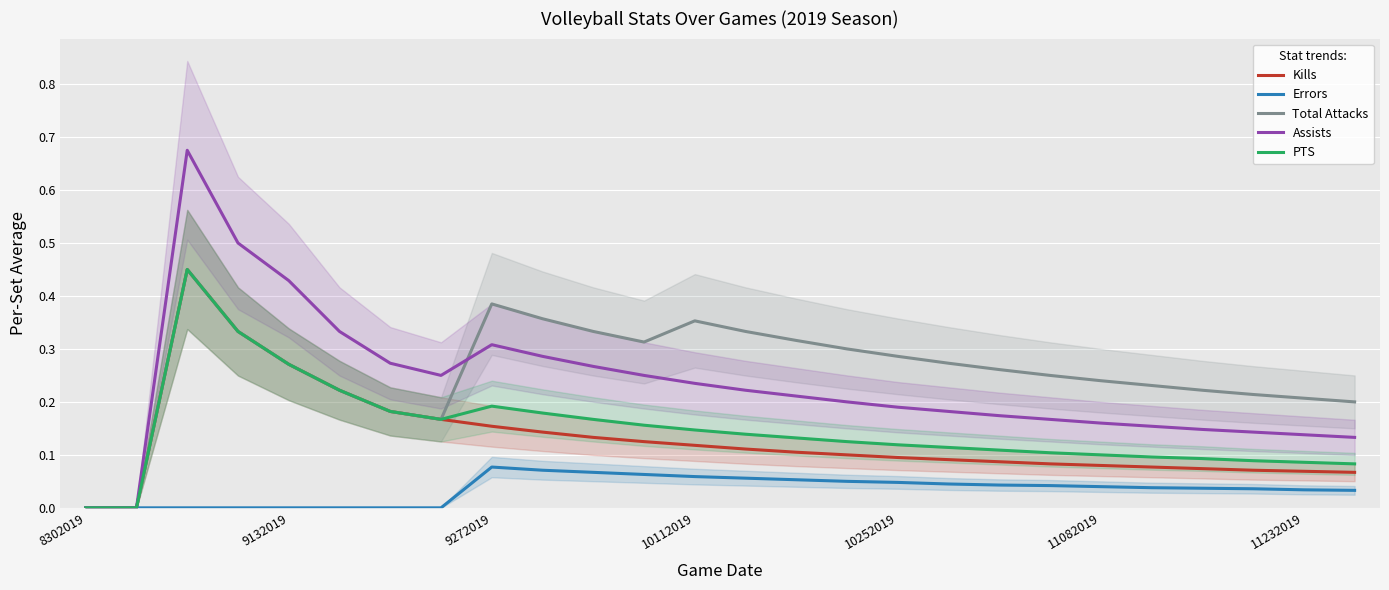

What is the highest value of the Assists series?

0.7